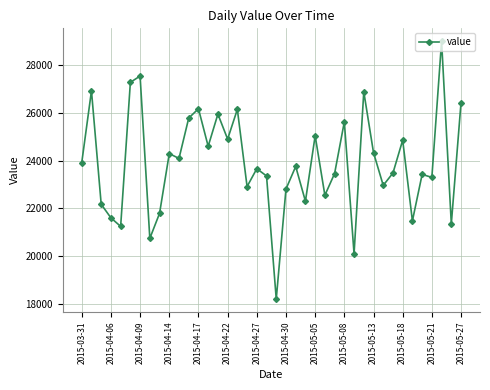

What is the greatest value displayed?

29005